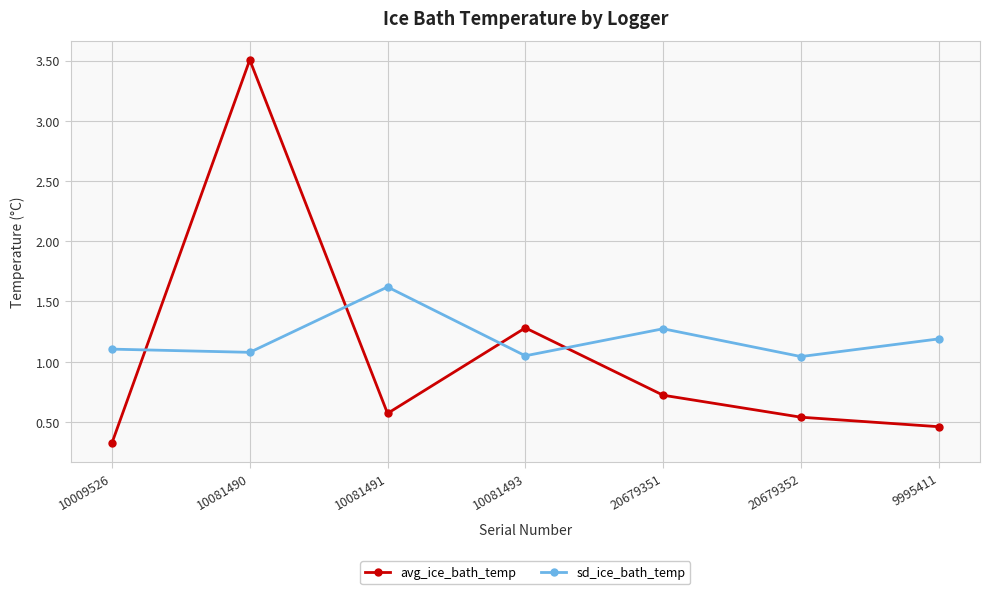

What are all the series names shown in the legend?

avg_ice_bath_temp, sd_ice_bath_temp